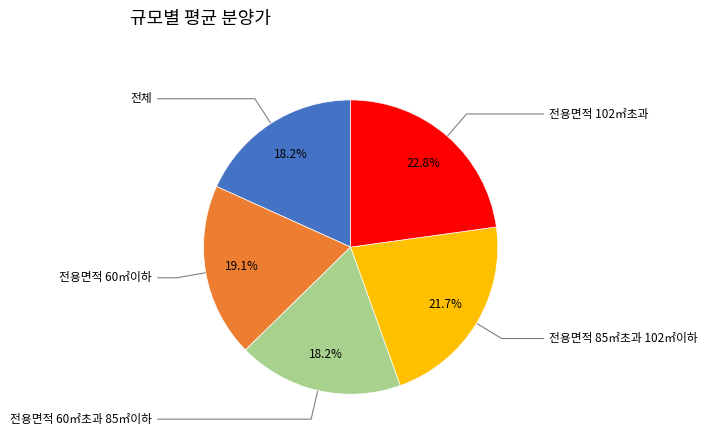

Is there a majority slice in this chart?

No